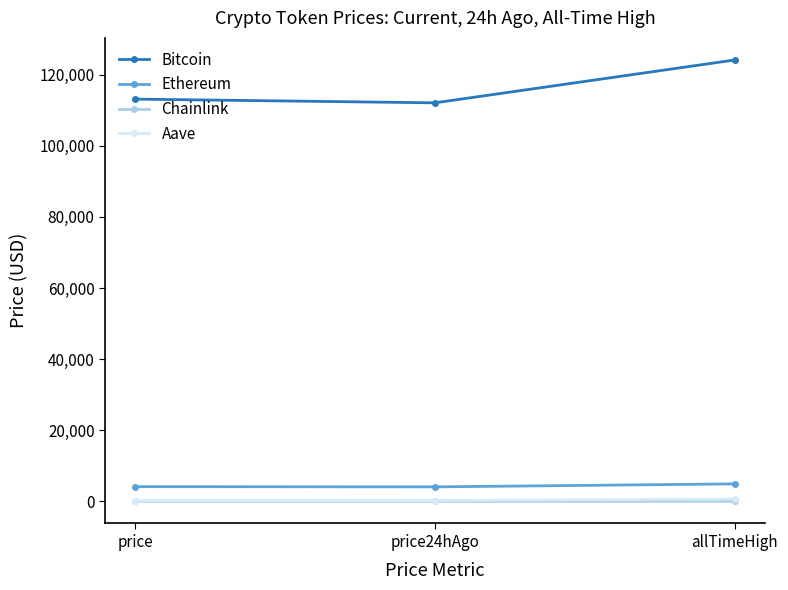

Between price and allTimeHigh, which series saw the biggest shift?

Bitcoin